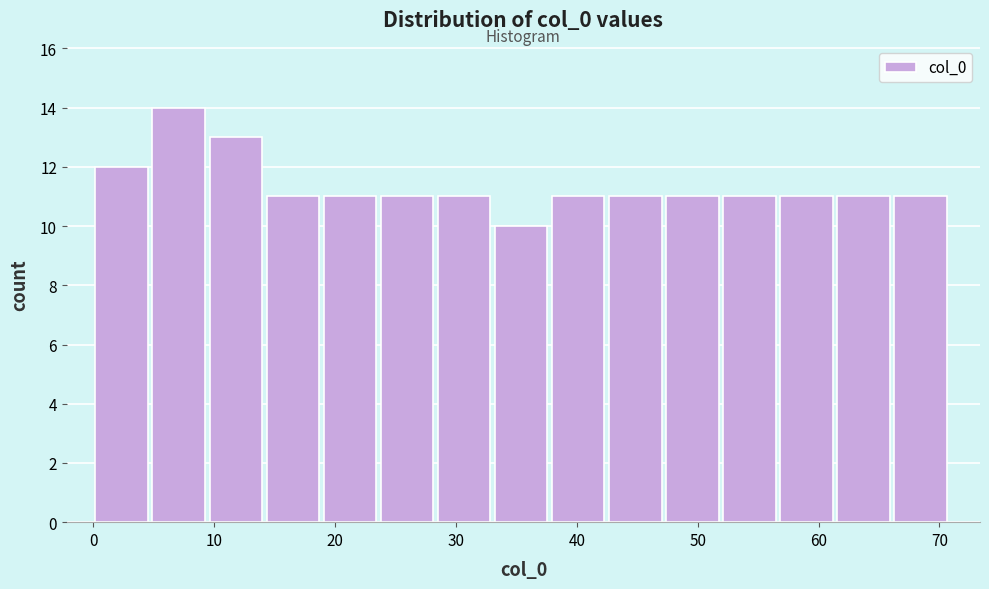

Reading left to right, transcribe this chart: for each bar, give the range it covers on the x-axis and its height. Neither the bar edges nor the heights are printed on the chart, so give them approximately, as read against the axes.

0 to 5: 12
5 to 10: 14
10 to 14: 13
14 to 19: 11
19 to 24: 11
24 to 28: 11
28 to 33: 11
33 to 38: 10
38 to 43: 11
43 to 47: 11
47 to 52: 11
52 to 57: 11
57 to 62: 11
62 to 66: 11
66 to 71: 11